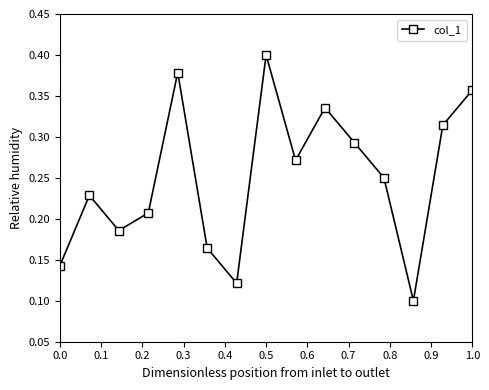

Count the values in the range 0 to 1.

15